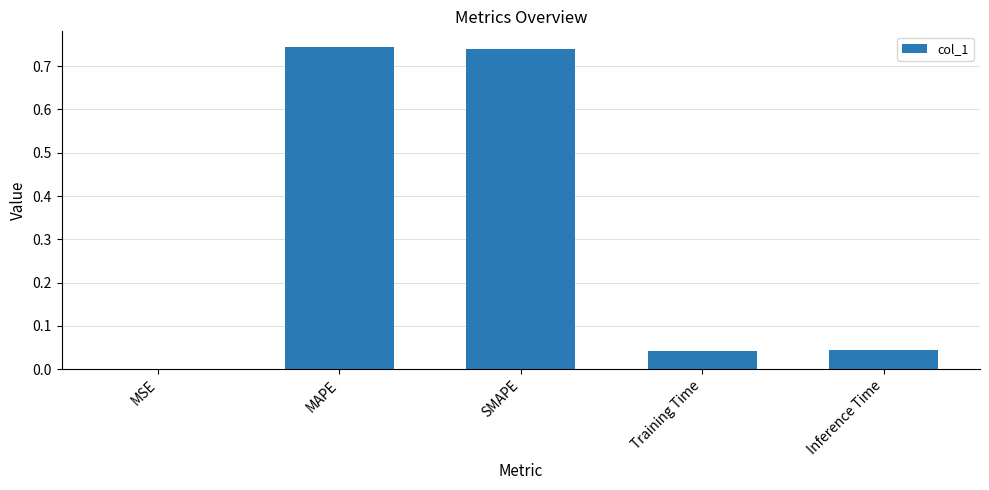

What is the change in value from SMAPE to Training Time?

-0.7